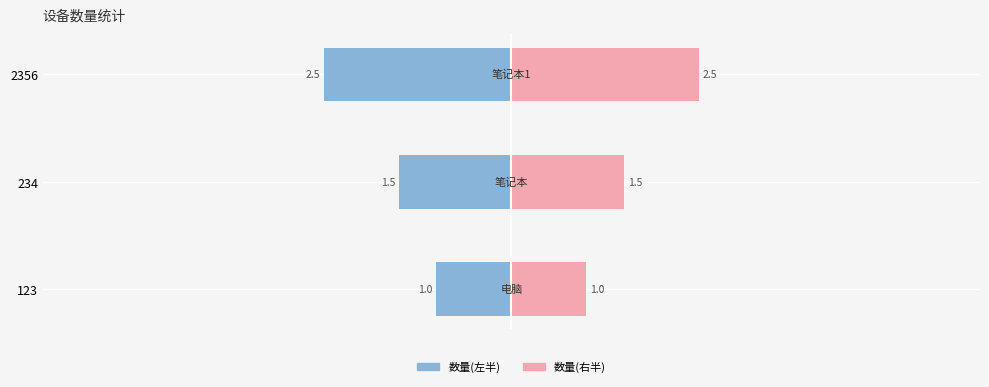

Does the chart contain stacked bars?

No